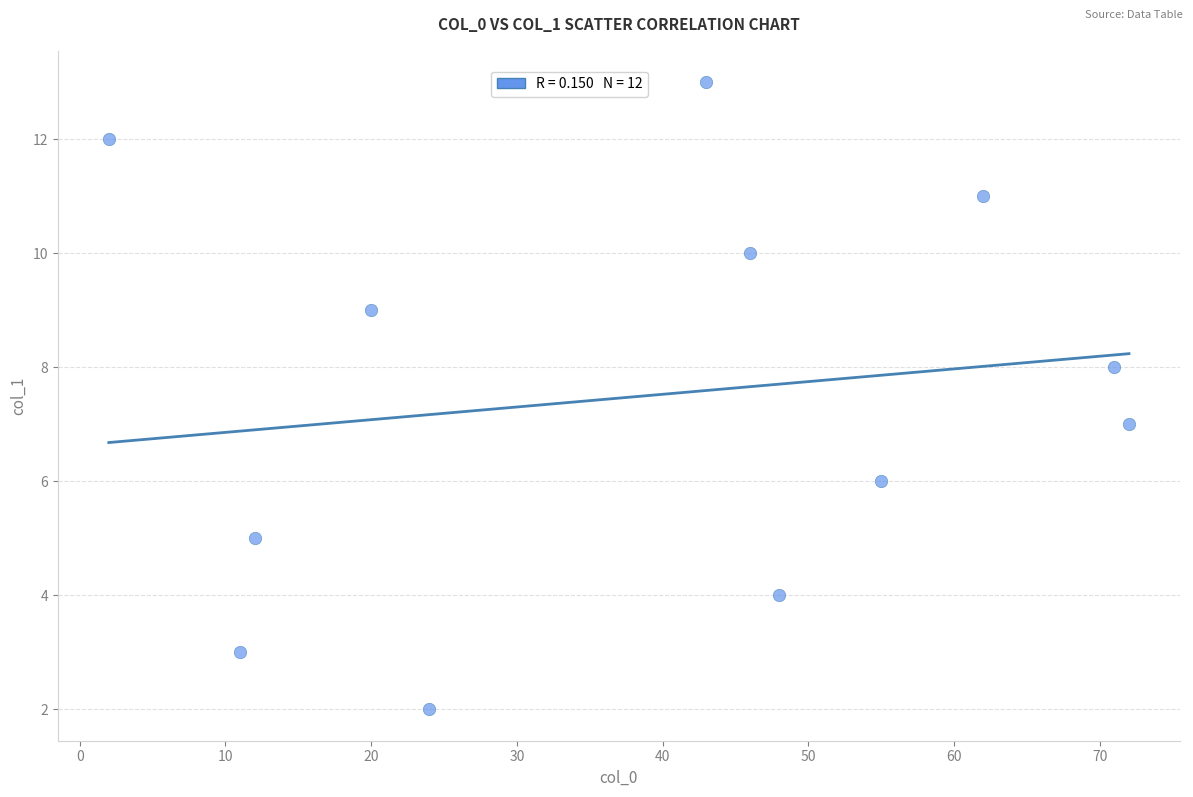

What is the range of X values (max minus min)?

70